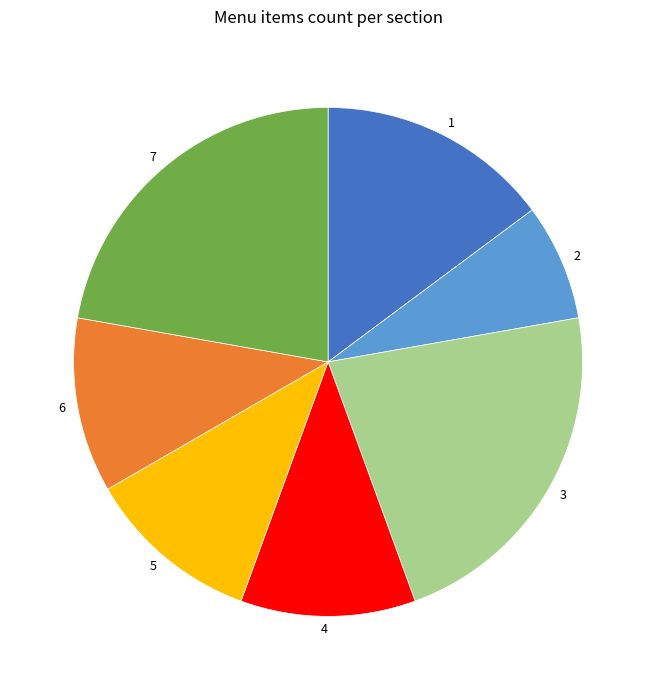

The 3 slice represents 22% of the pie. True or false?

True